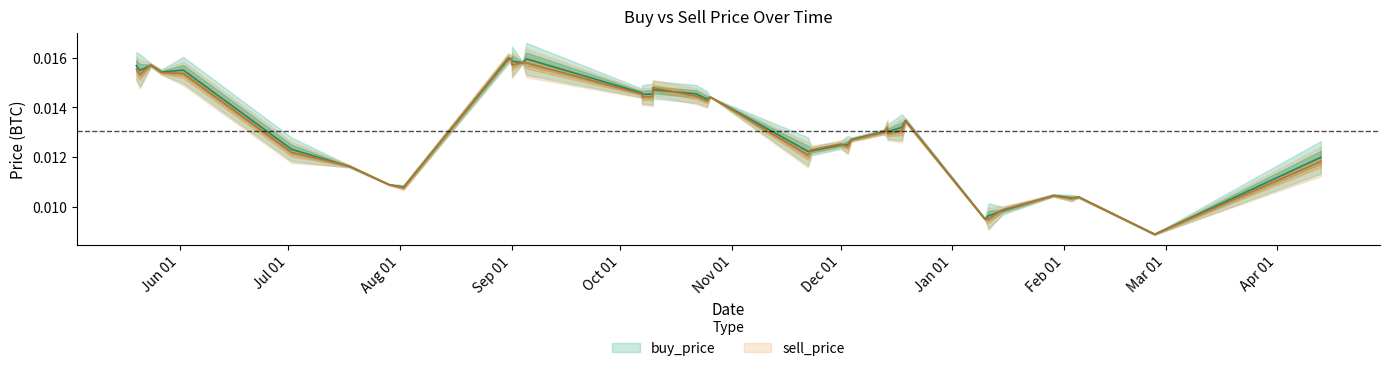

Is this an area chart (filled region under the line)?

No